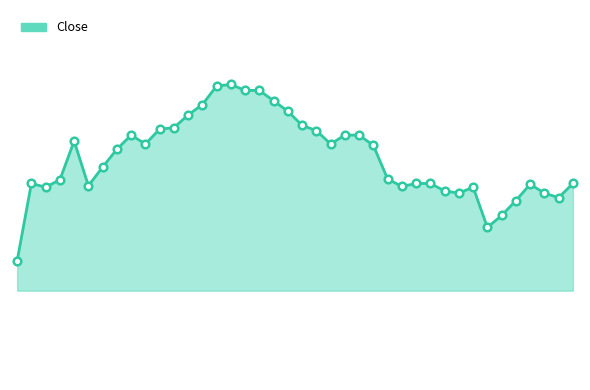

Is this an area chart (filled region under the line)?

Yes